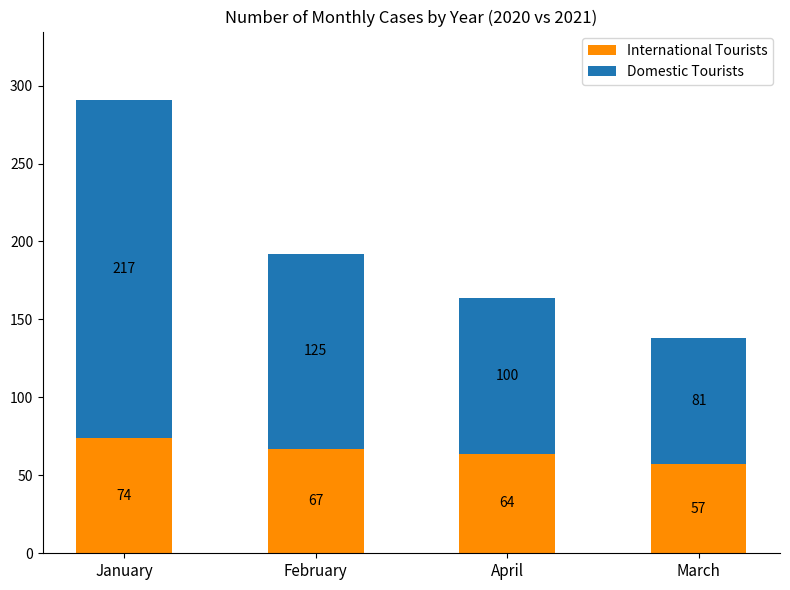

What are all the series names shown in the legend?

International Tourists, Domestic Tourists